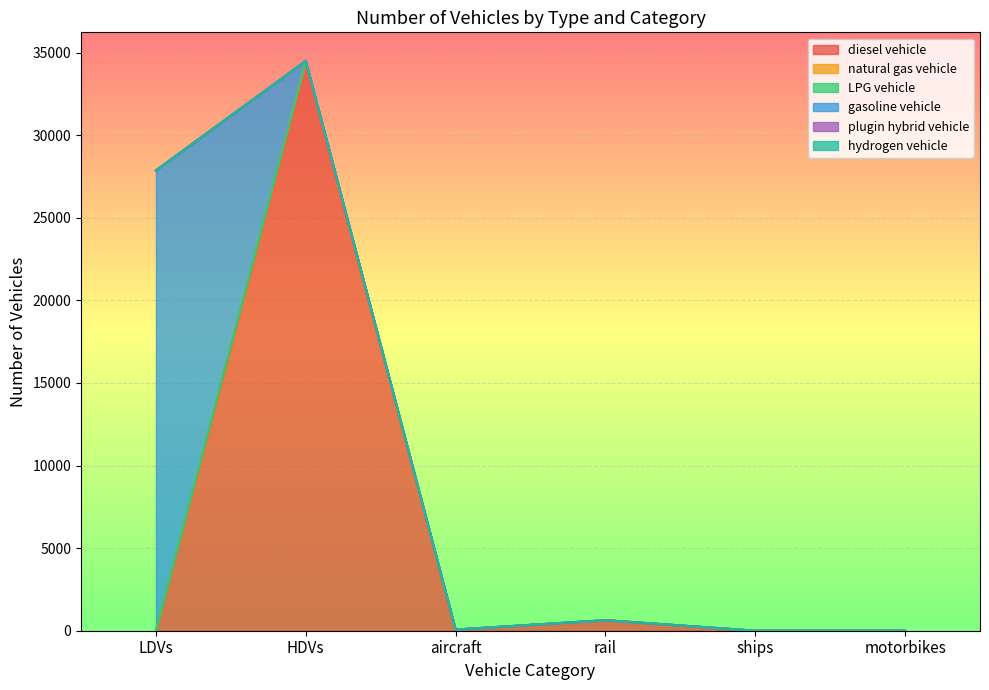

At which category is the sum across all series the highest?

HDVs